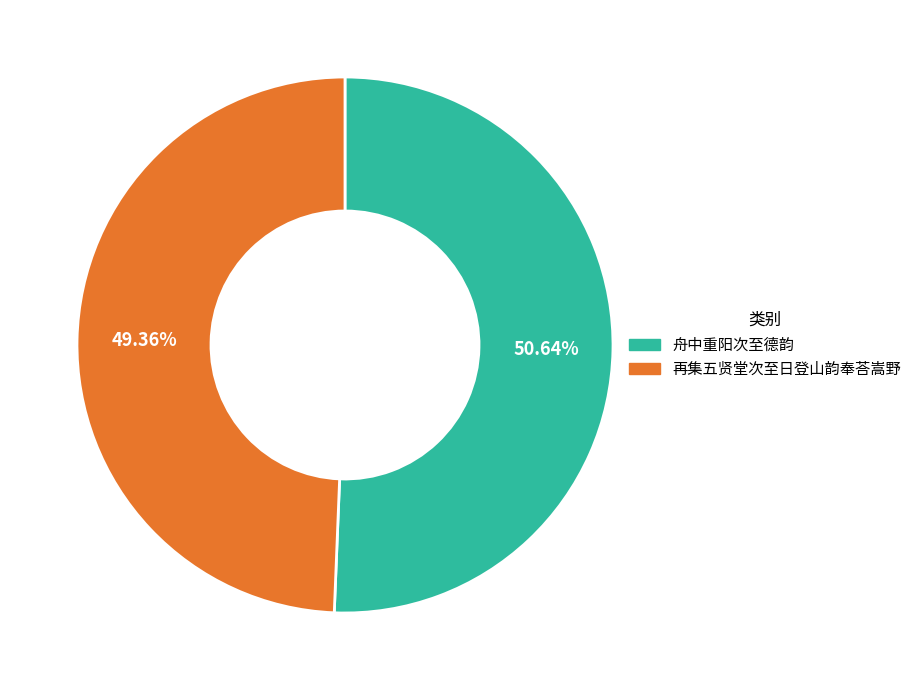

To the nearest percent, what percentage of the pie is 再集五贤堂次至日登山韵奉荅嵩野?

49%